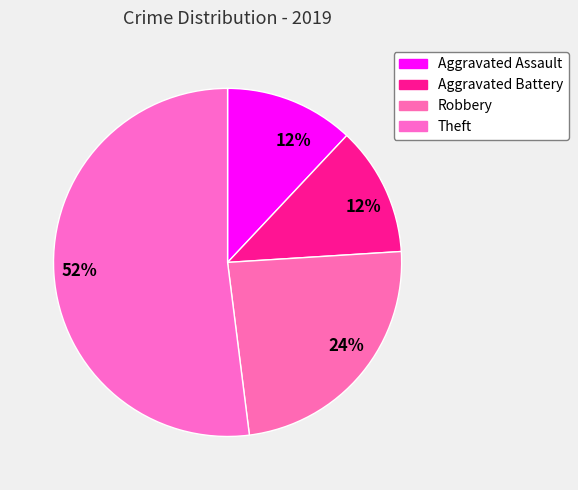

Is Aggravated Battery the majority of the pie?

No